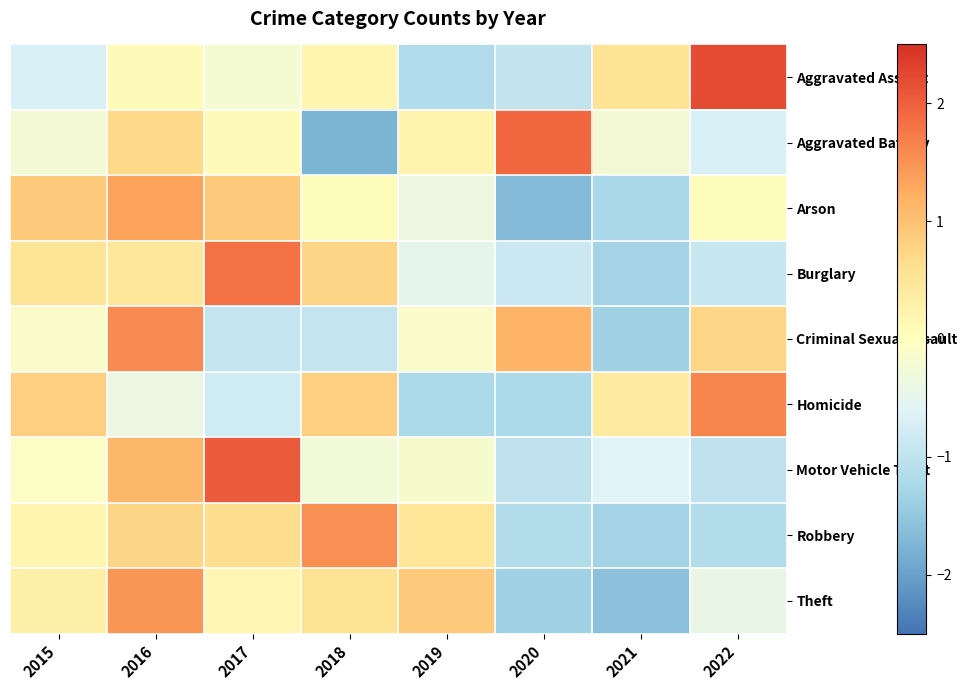

List the series in order of their peak value, highest first.

Aggravated Assault, Motor Vehicle Theft, Aggravated Battery, Burglary, Homicide, Criminal Sexual Assault, Robbery, Theft, Arson